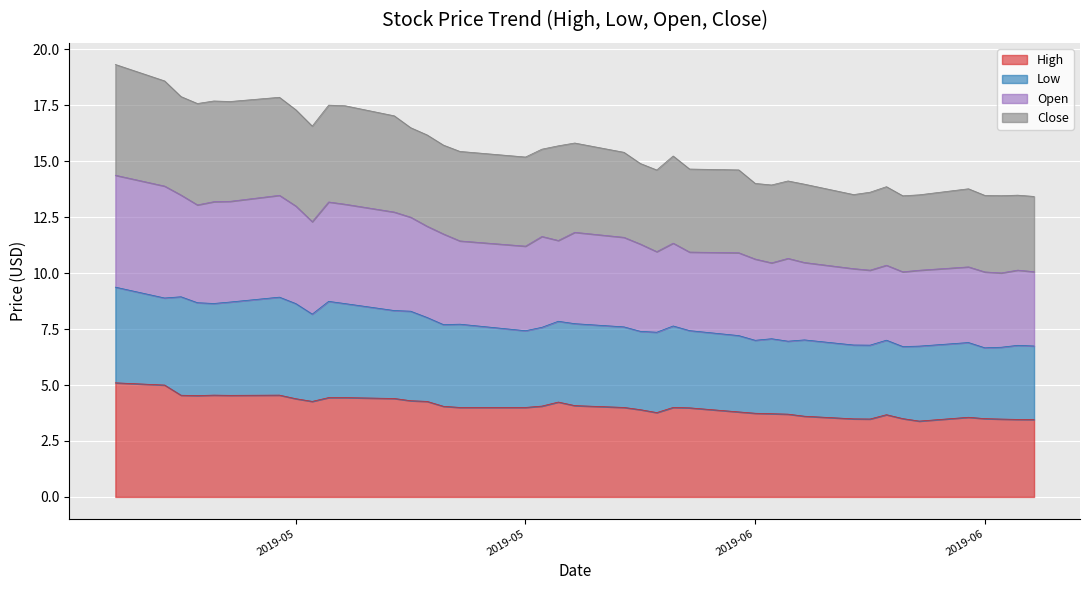

Does the chart display data point markers on the line(s)?

No